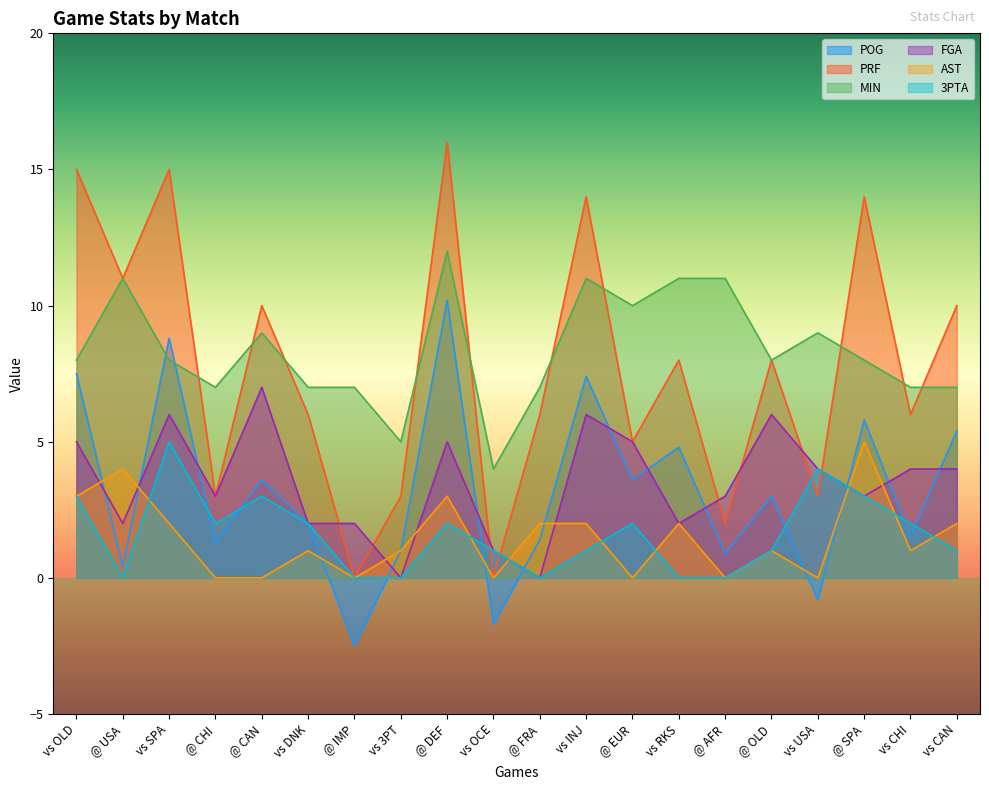

What are all the series names shown in the legend?

POG, PRF, MIN, FGA, AST, 3PTA